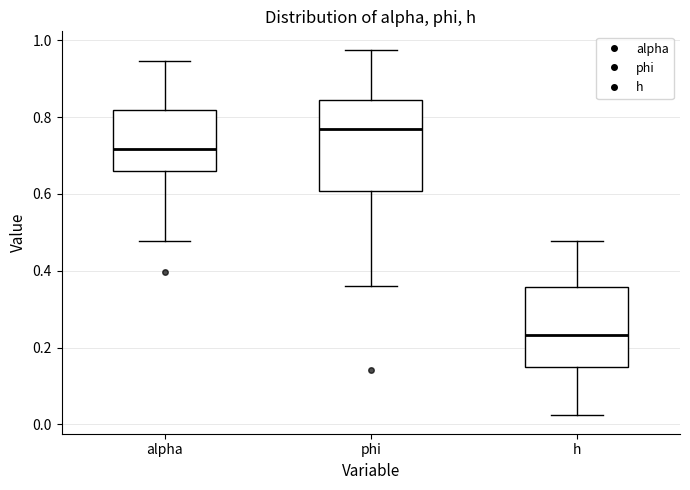

Reading left to right, transcribe this box plot: for each box, give where its median line is, the range the box spans, and where its two whiskers end, as read against the y-axis. The values are not printed on the chart, so give them approximately, as read against the axis.

alpha: median 0.72, box 0.66 to 0.82, whiskers 0.48 to 0.94
phi: median 0.76, box 0.60 to 0.84, whiskers 0.36 to 0.98
h: median 0.24, box 0.14 to 0.36, whiskers 0.02 to 0.48